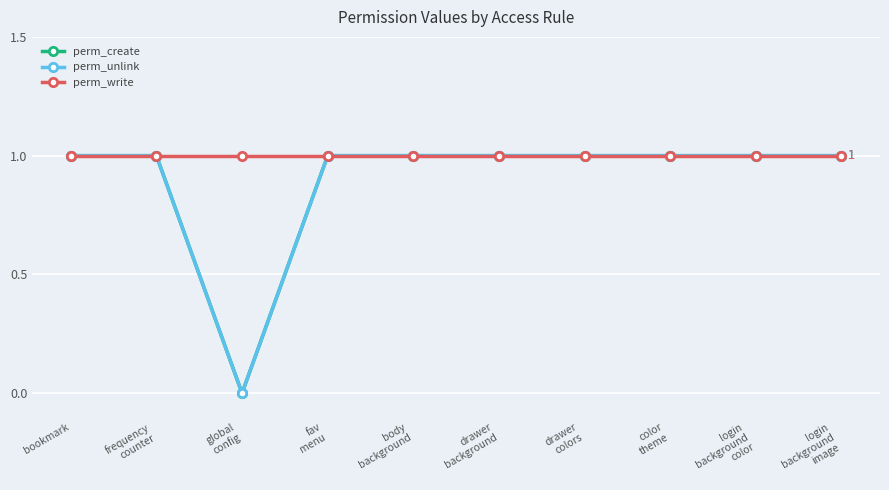

How many perm_create values are between 1 and 2?

9